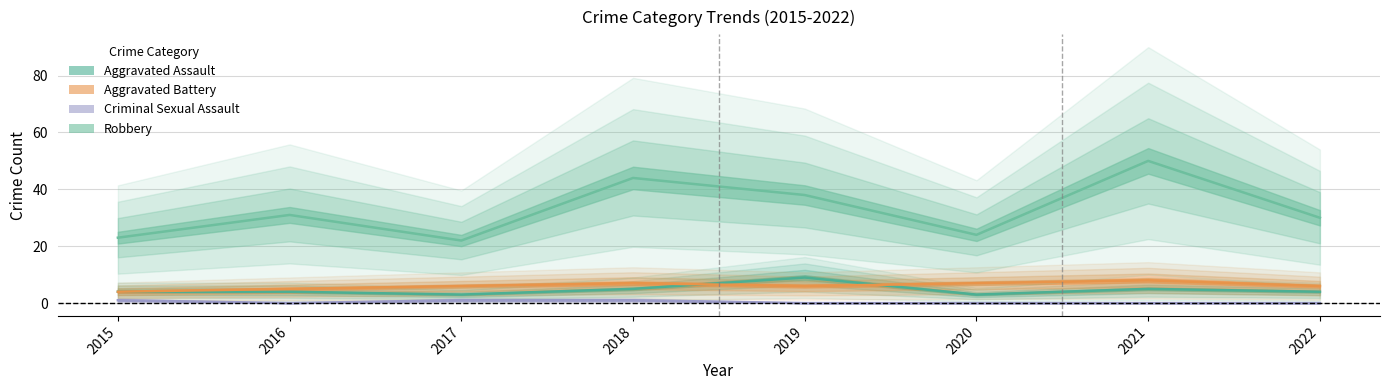

Count the number of data series in this chart.

4